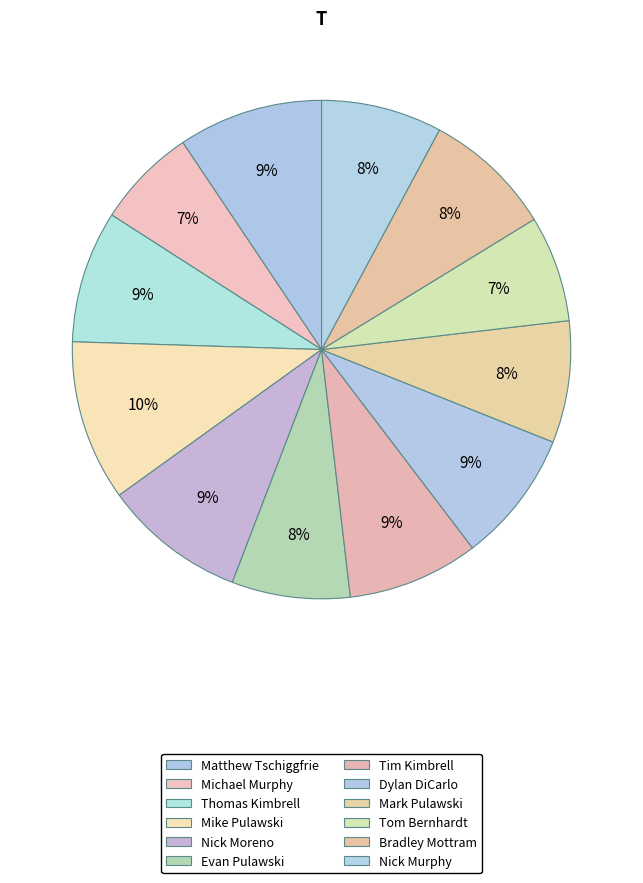

Count the number of slices in the pie.

12